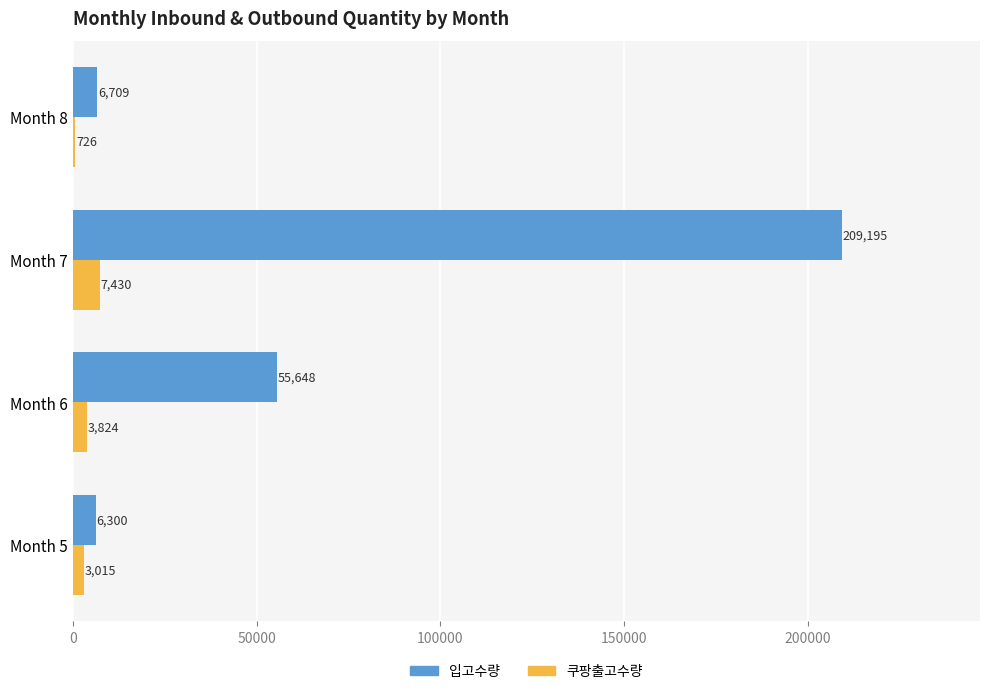

Which series has the largest total across all categories?

입고수량